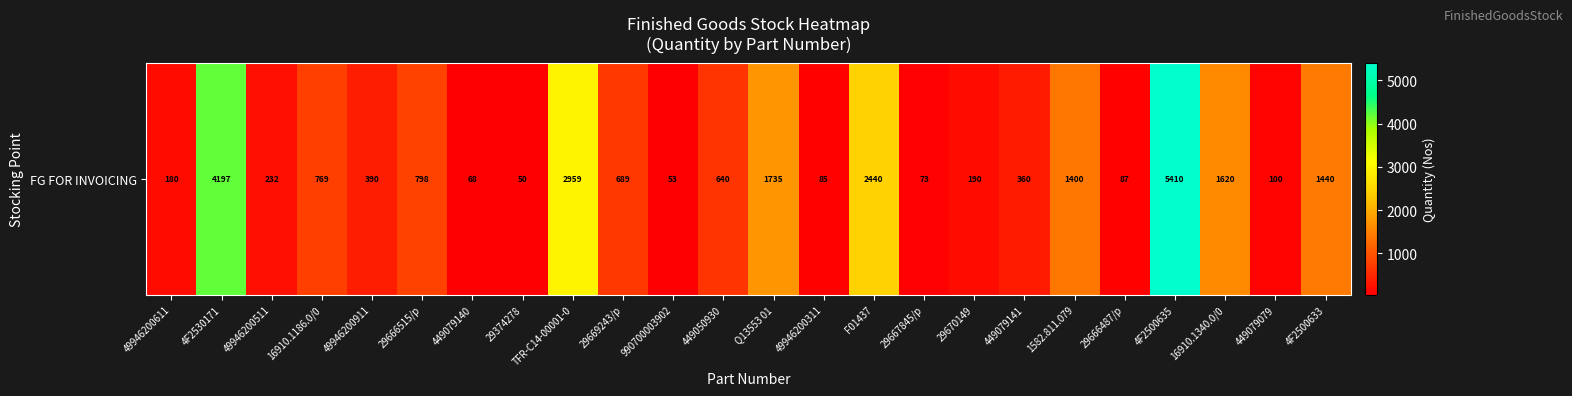

Rank the categories by value from lowest to highest.

29374278, 990700003902, 449079140, 29667845/p, 49946200311, 29666487/p, 449079079, 49946200611, 29670149, 49946200511, 449079141, 49946200911, 449050930, 29669243/p, 16910.1186.0/0, 29666515/p, 1582.811.079, 4F2500633, 16910.1340.0/0, Q13553 01, F01437, TFR-C14-00001-0, 4F2530171, 4F2500635